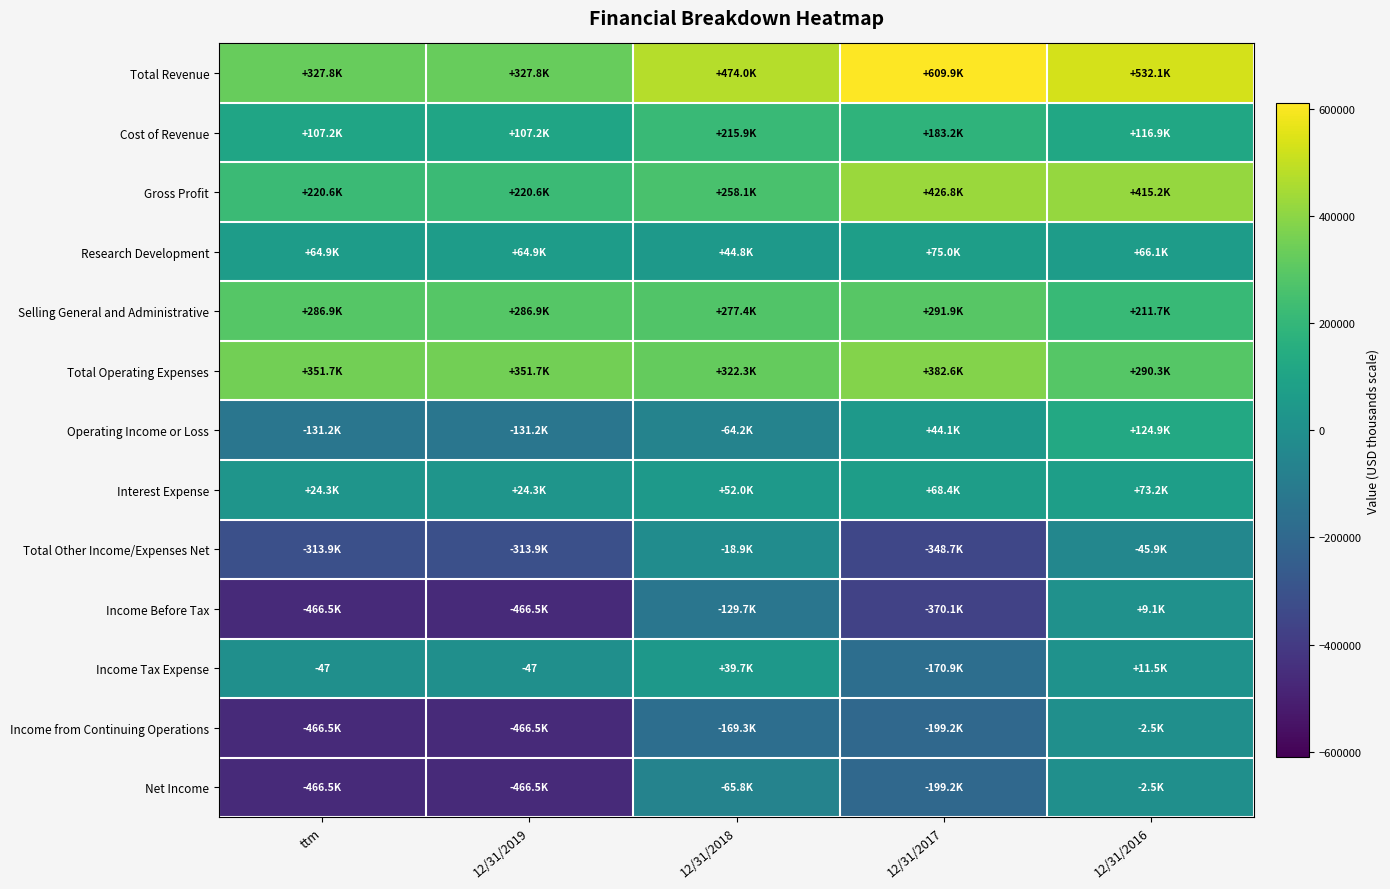

At which category is the sum across all series the highest?

12/31/2016